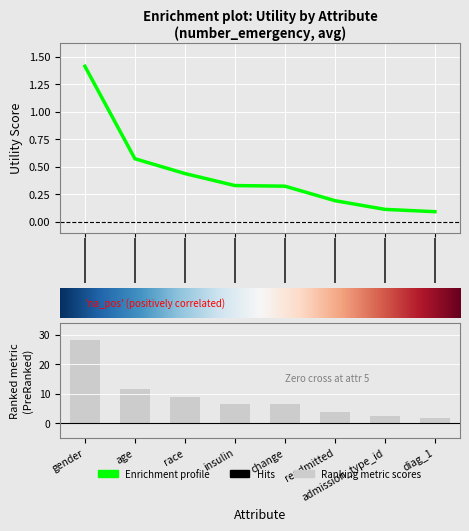

How many bars are there in total?

8